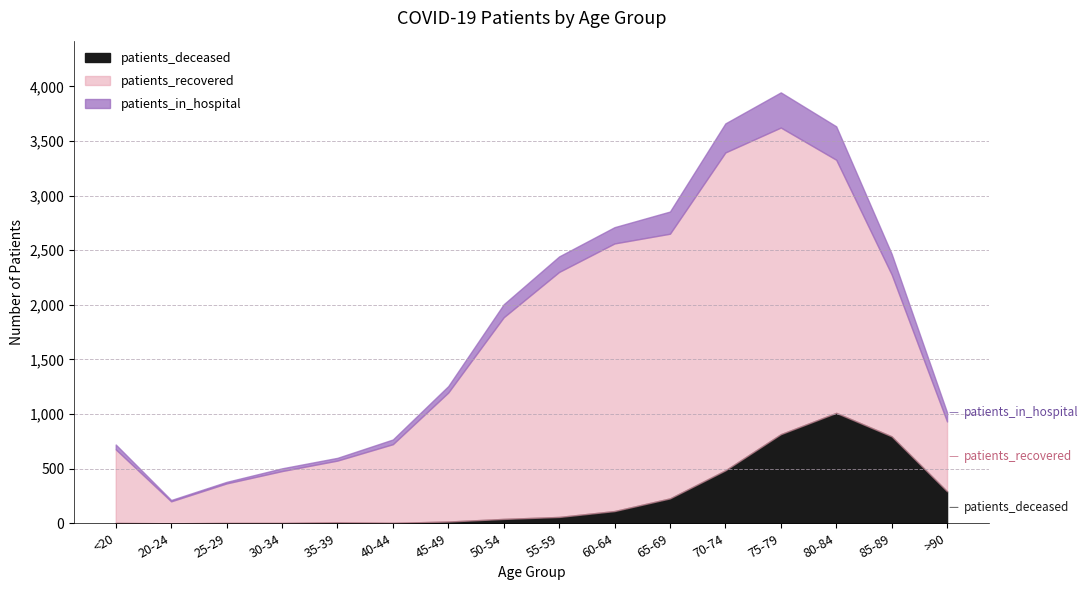

What value does the patients_in_hospital series have at 30-34?

25